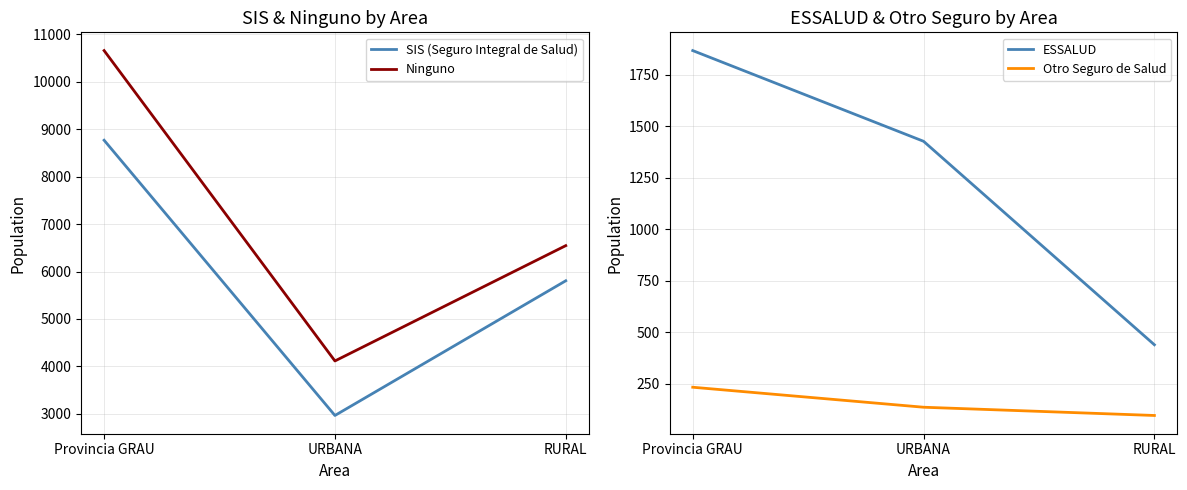

What is the value of the Ninguno point at the 2nd from the left?

4114